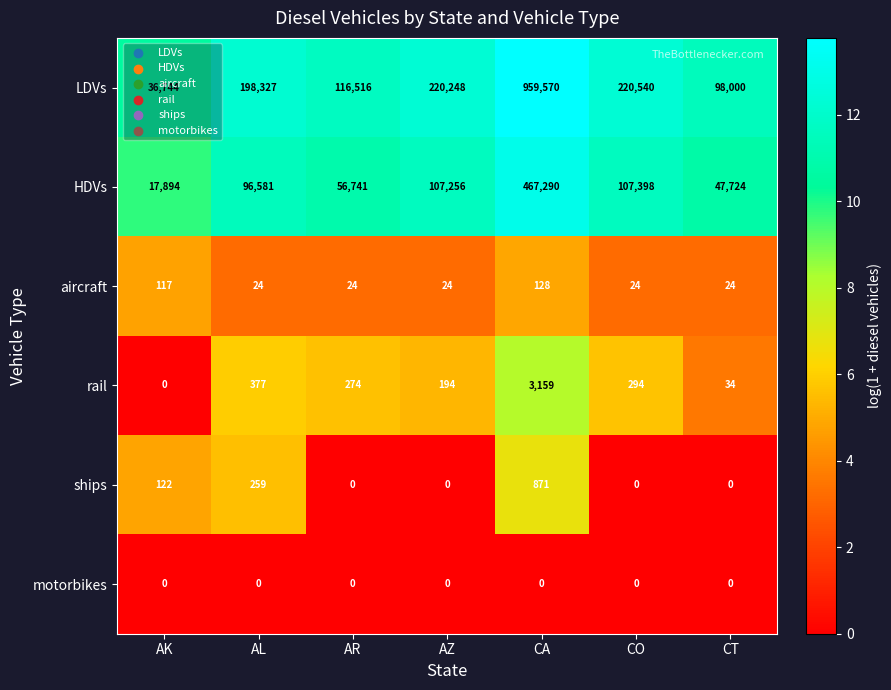

Between AR and CT, which series saw the biggest shift?

LDVs